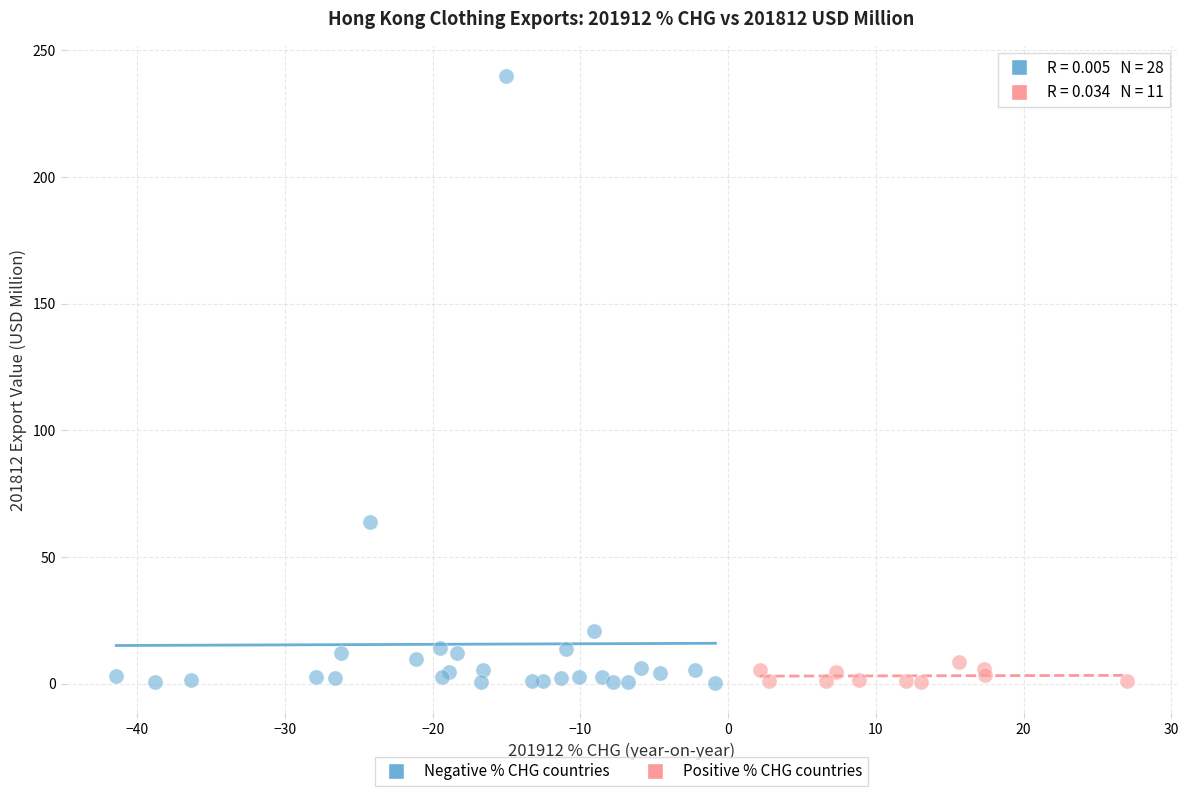

Which series reaches the maximum Y coordinate?

Negative % CHG countries